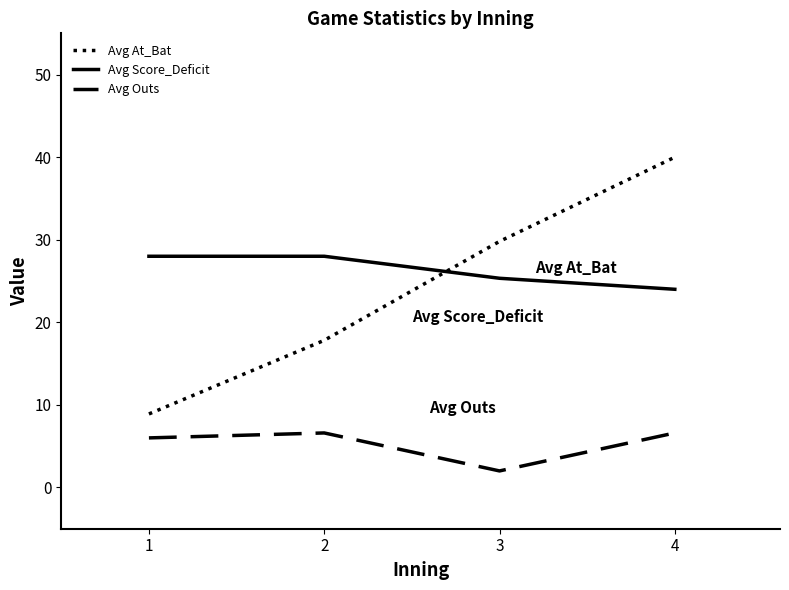

What is the difference between the second highest and minimum values in the Avg At_Bat series?

20.9